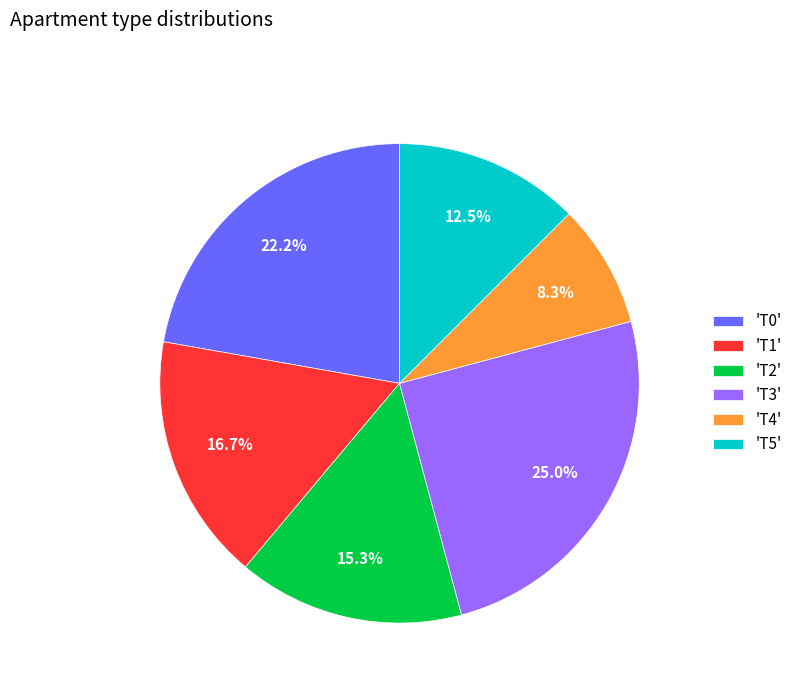

Does 'T5' account for over 50% of the chart?

No